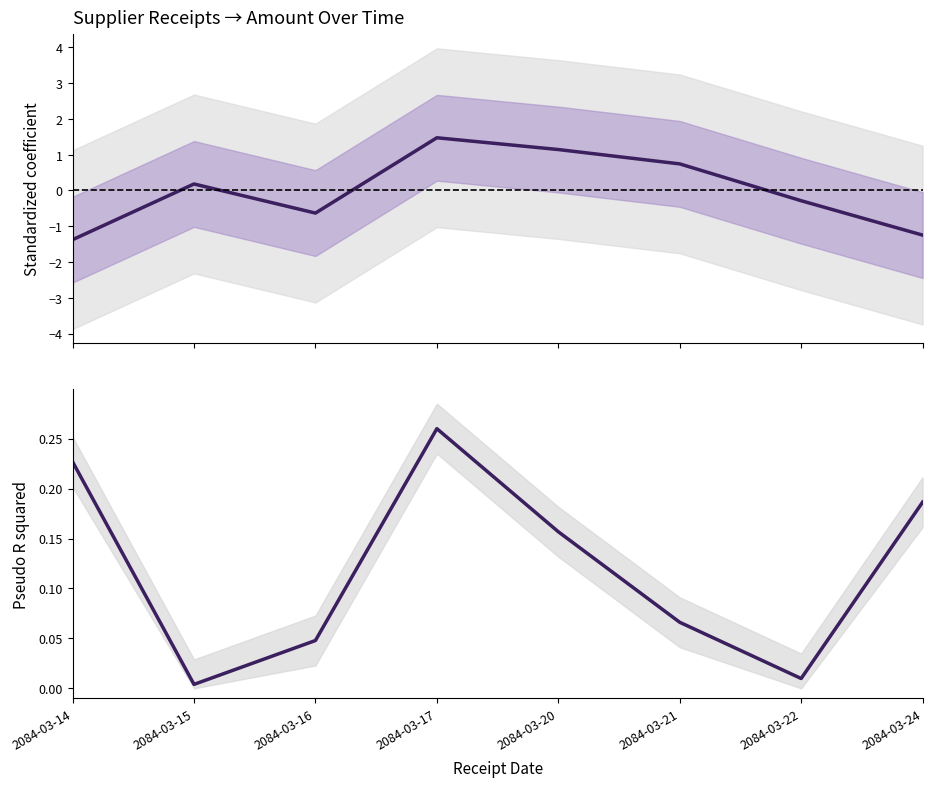

What is the maximum value for Purchase_Order_Amount_Local?

0.3